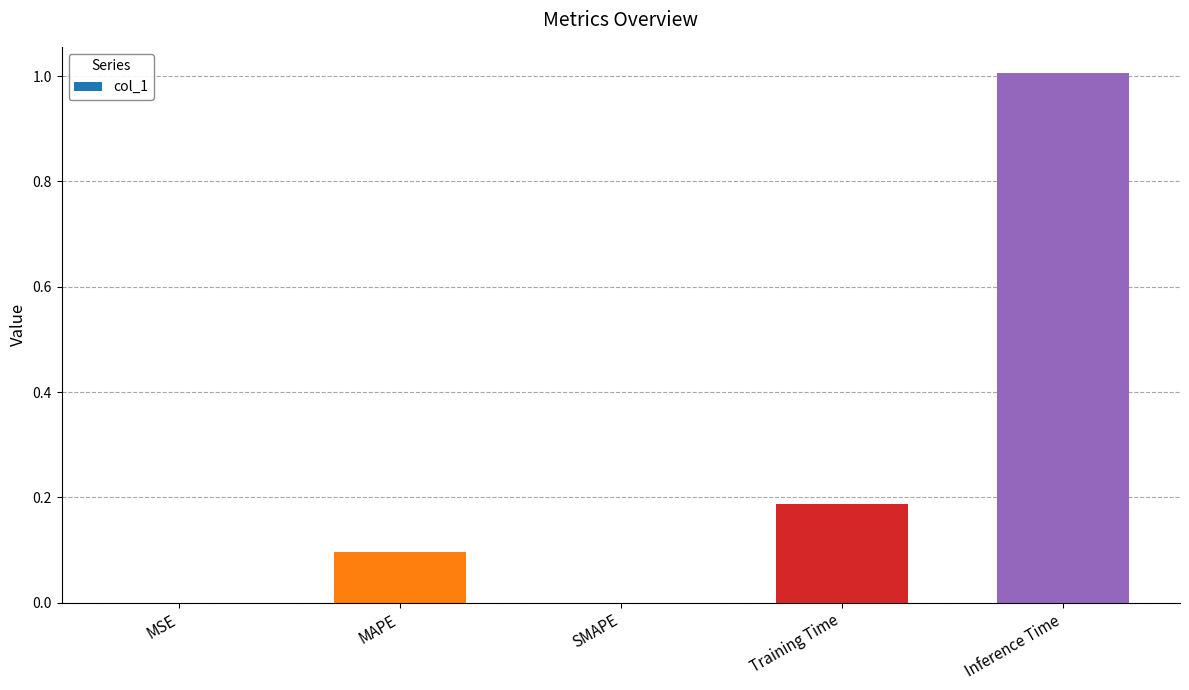

The value at MAPE is 0.1. True or false?

True